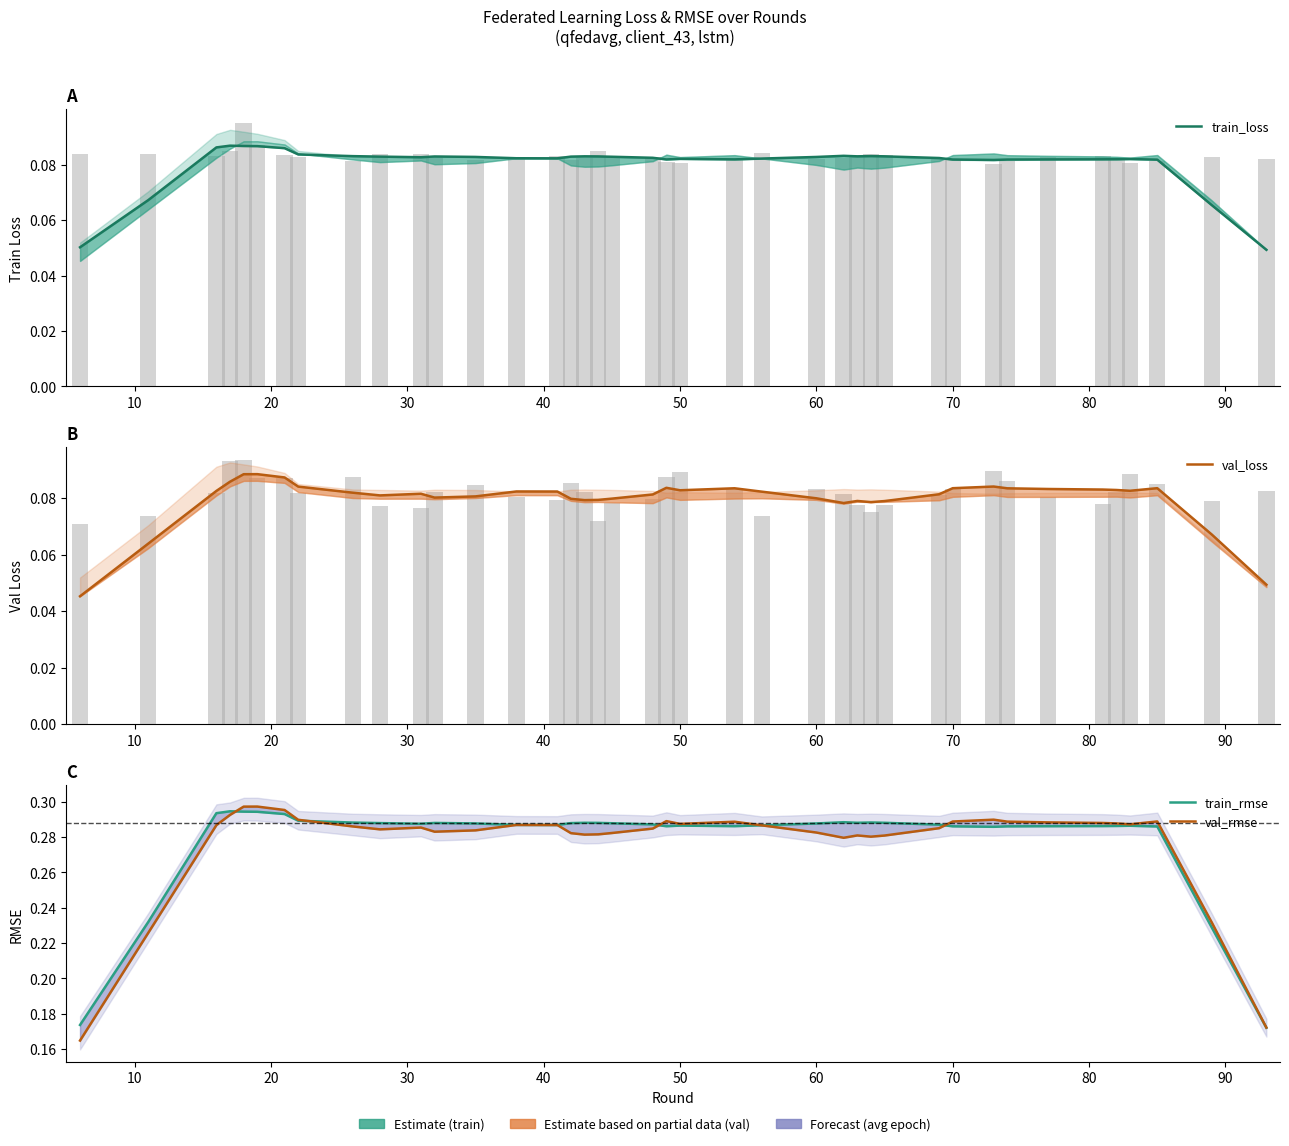

What is the maximum value shown in the chart?

0.3